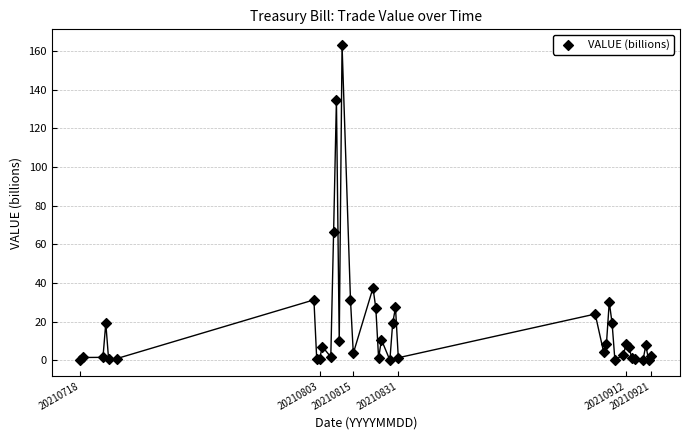

What Y value in the scatter plot is closest to 81?

66.5